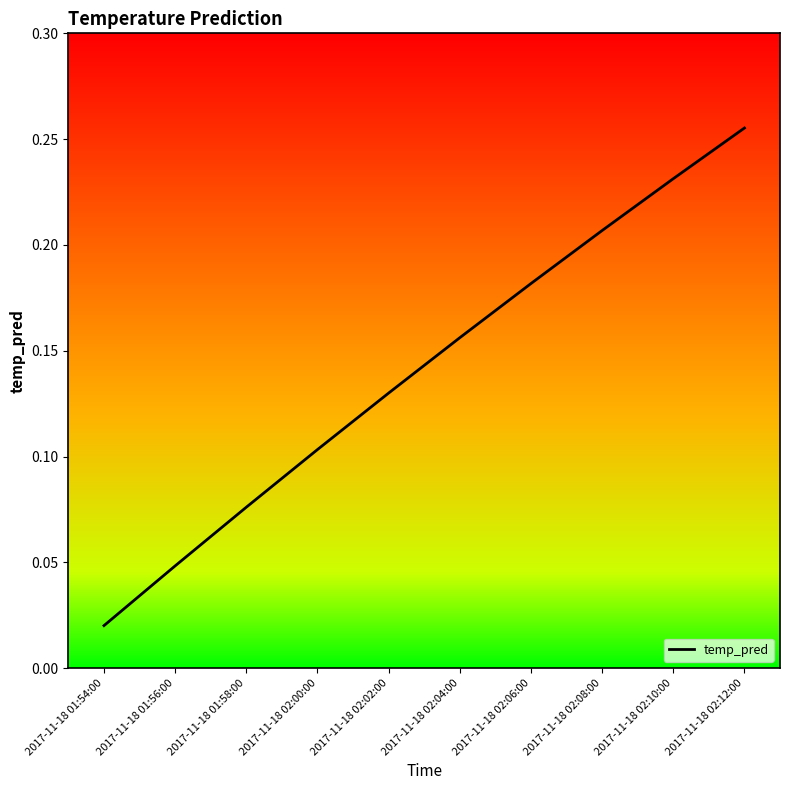

Which has a higher value, 2017-11-18 02:08:00 or 2017-11-18 01:56:00?

2017-11-18 02:08:00